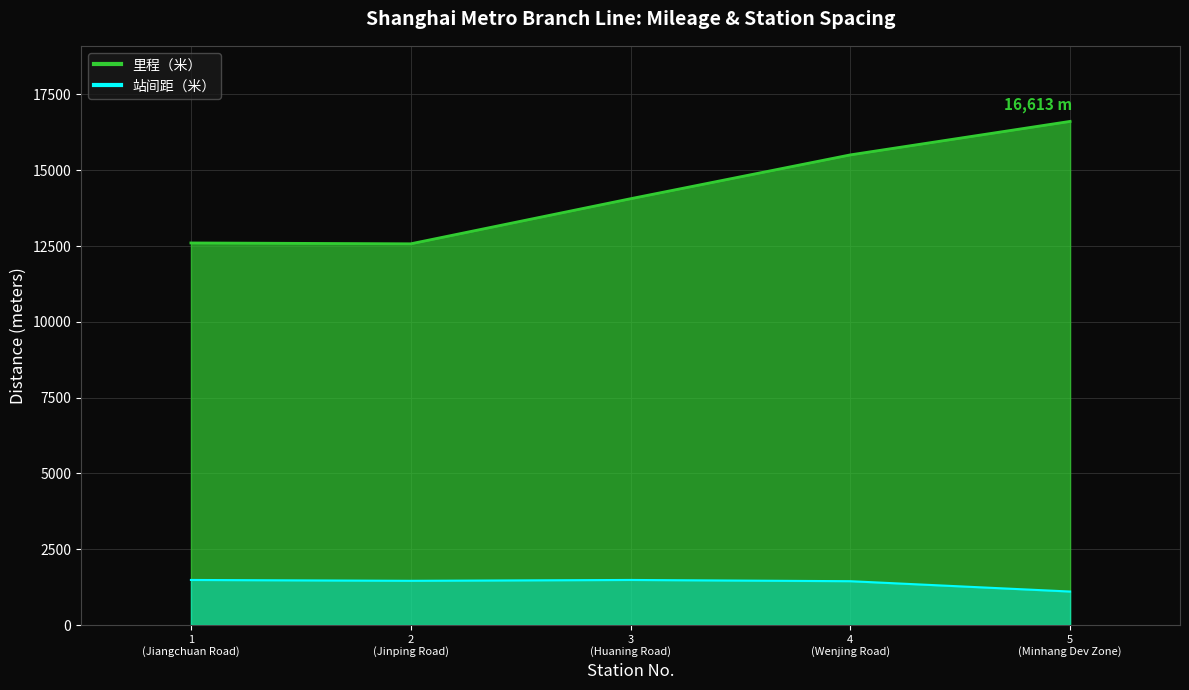

What is the value of the 站间距（米） point at the 4th from the left?

1446